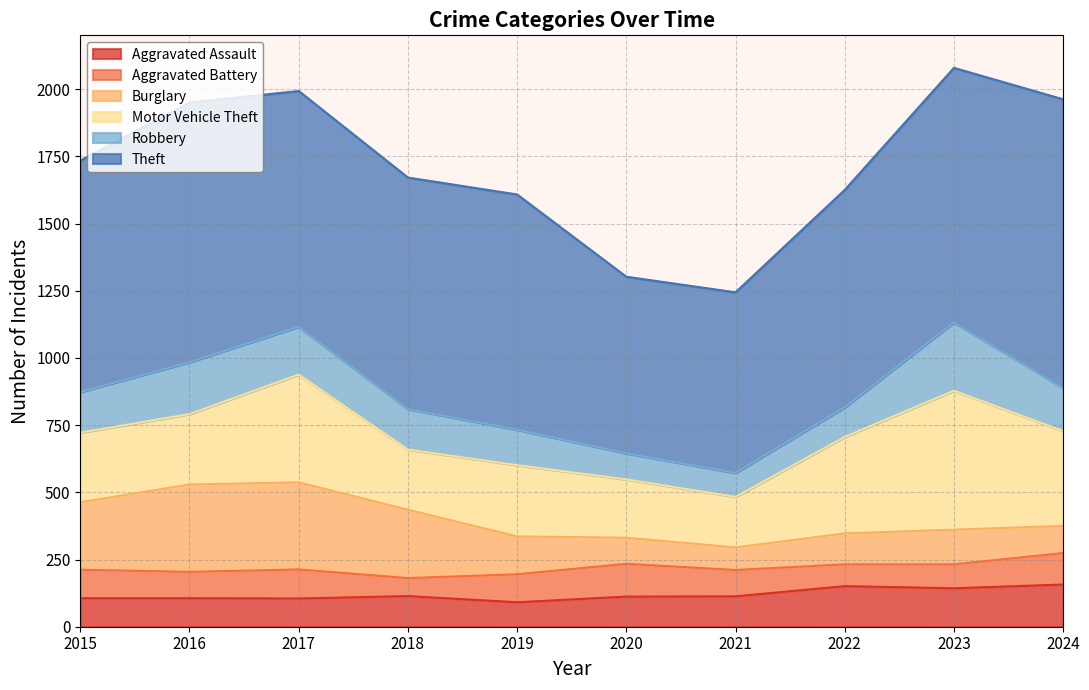

How many distinct data groups are displayed?

6